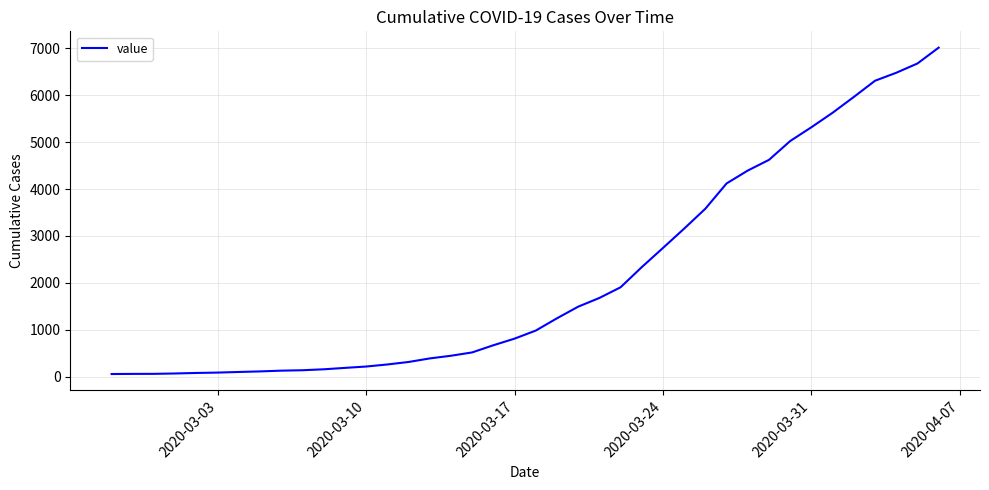

What is the maximum value shown in the chart?

7017